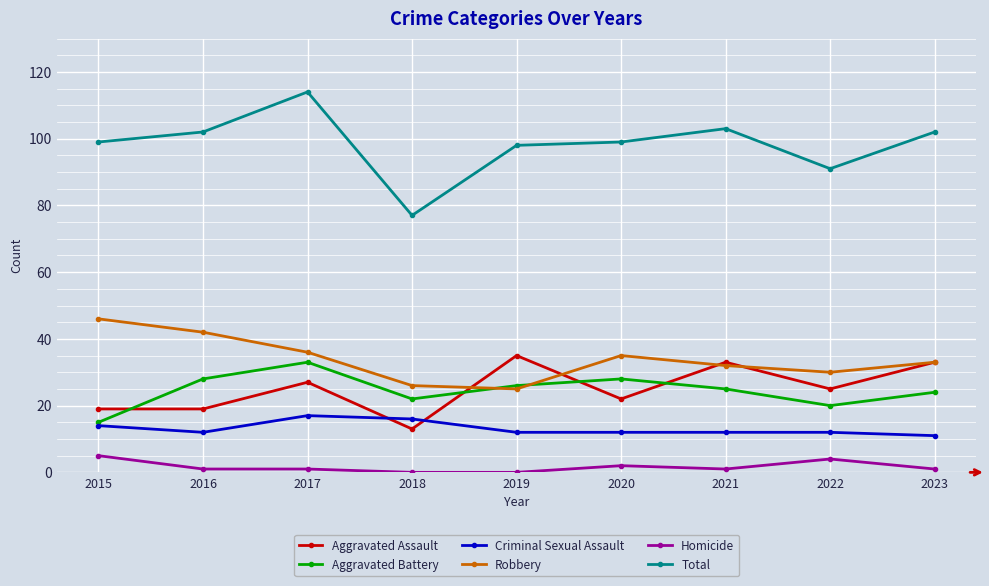

What is the value of the Criminal Sexual Assault point at the 9th from the left?

11